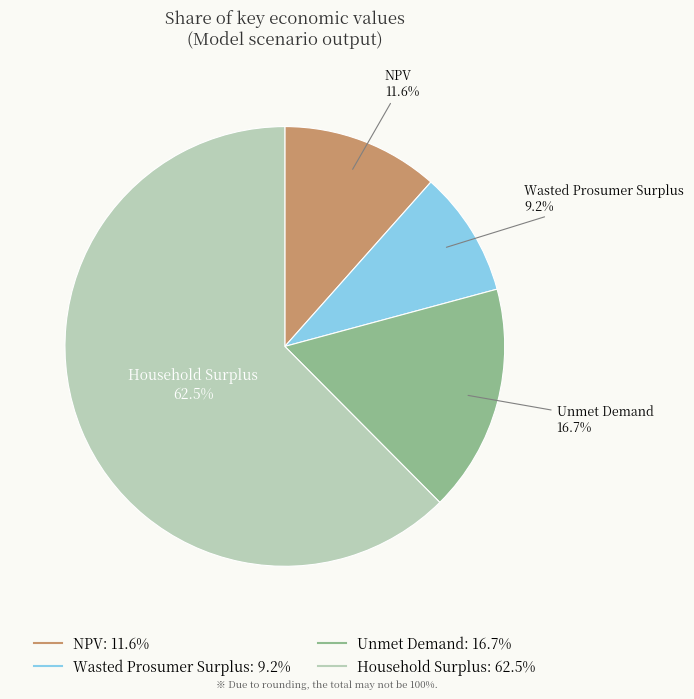

Is there any slice that represents more than half of the pie?

Yes